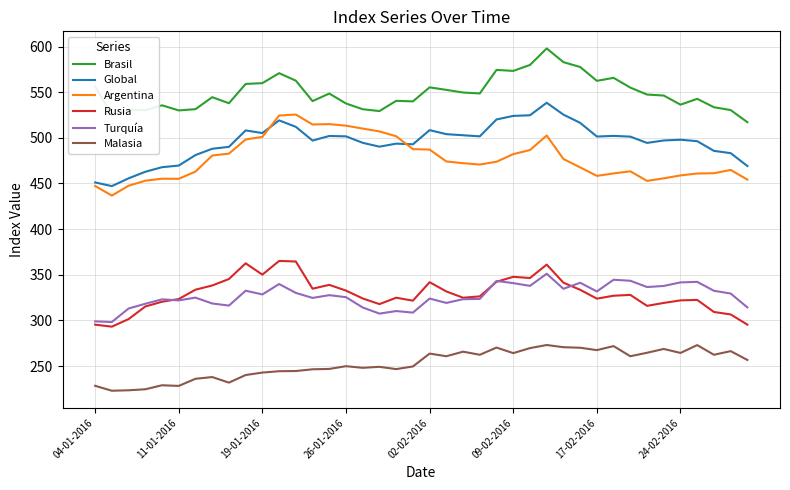

What are all the series names shown in the legend?

Brasil, Global, Argentina, Rusia, Turquía, Malasia